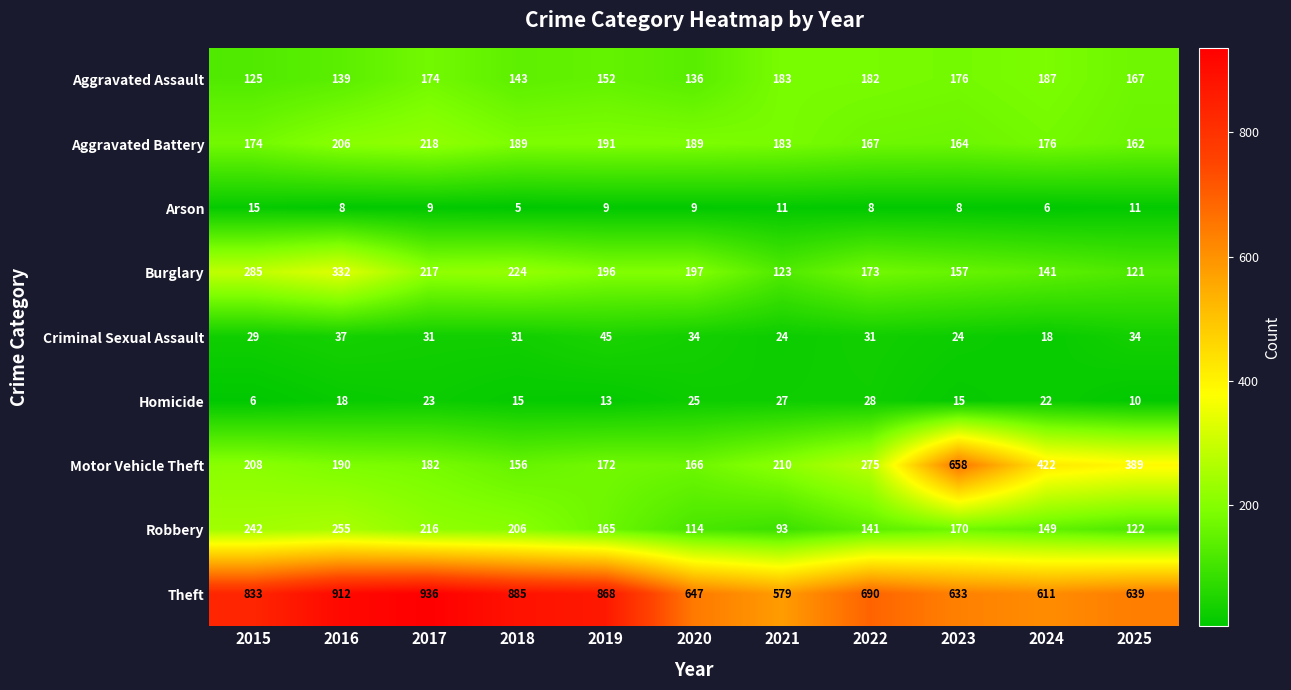

Which series has the largest range (max minus min)?

Motor Vehicle Theft